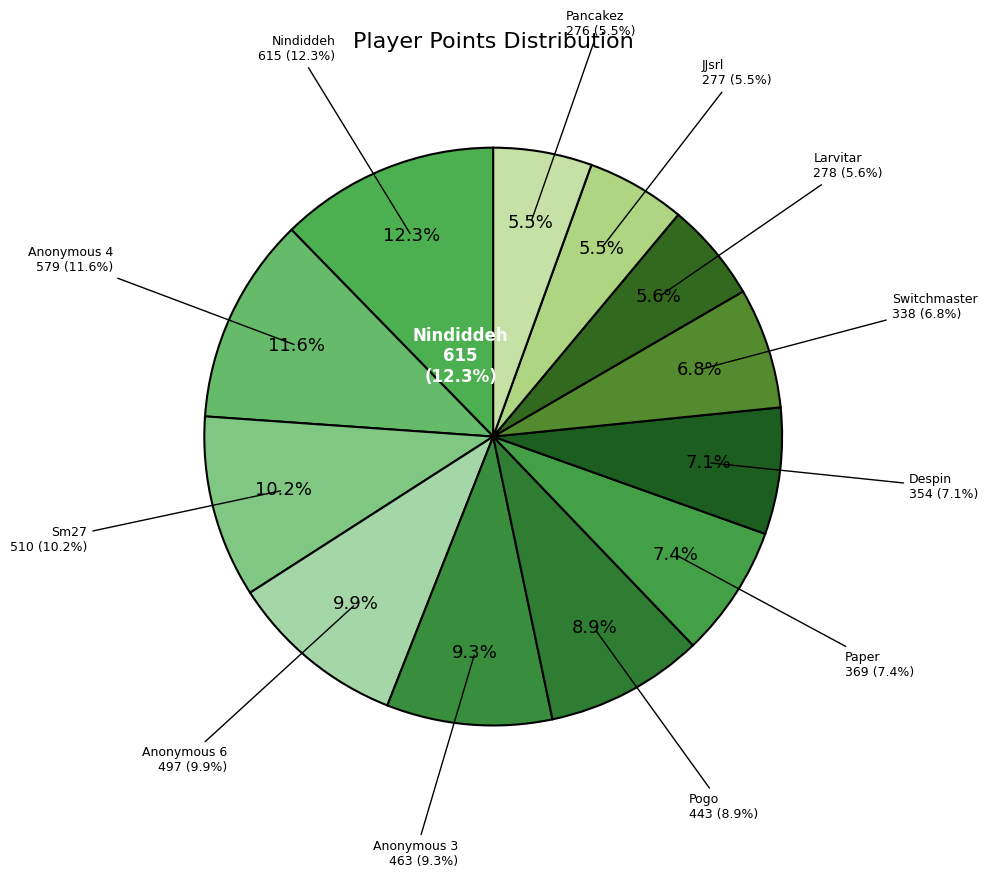

Combined, what portion of the pie is Sm27 and Larvitar?

15.8%